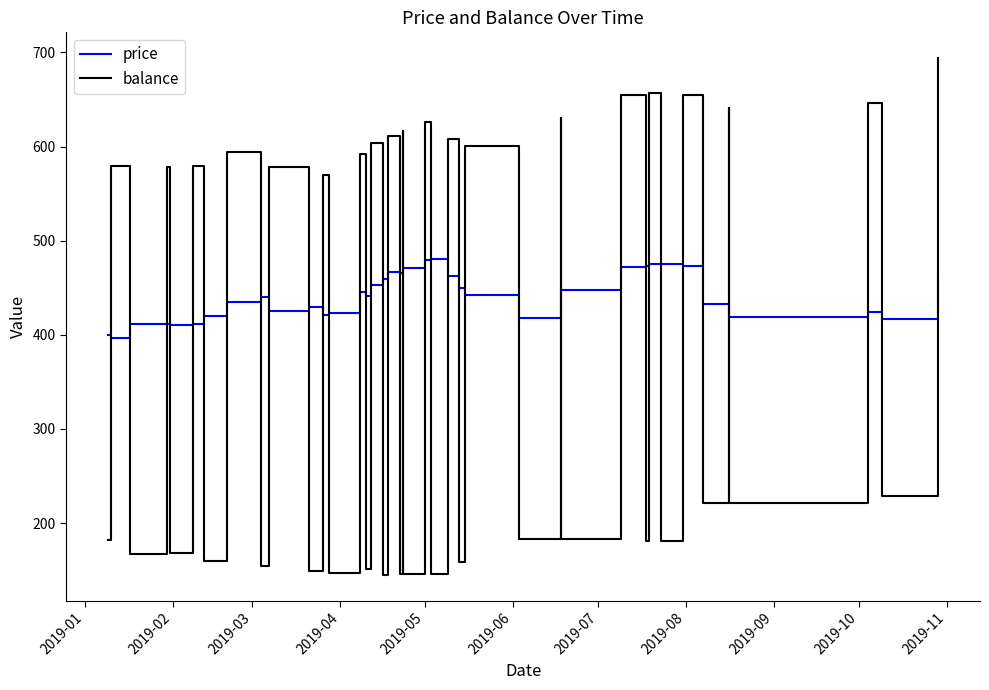

Which series has the largest range (max minus min)?

balance